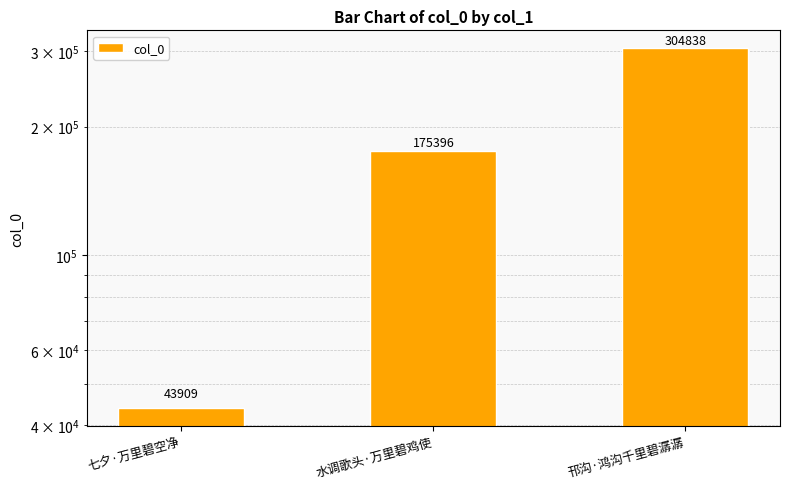

How many categories are shown in the chart?

3